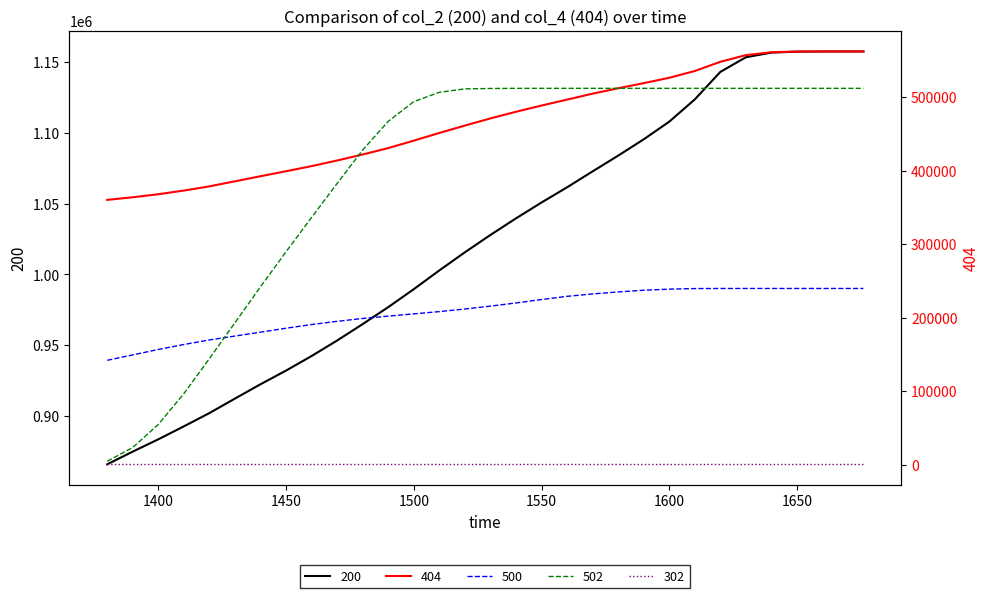

What is the difference between the second highest and minimum values in the 200 series?

291782